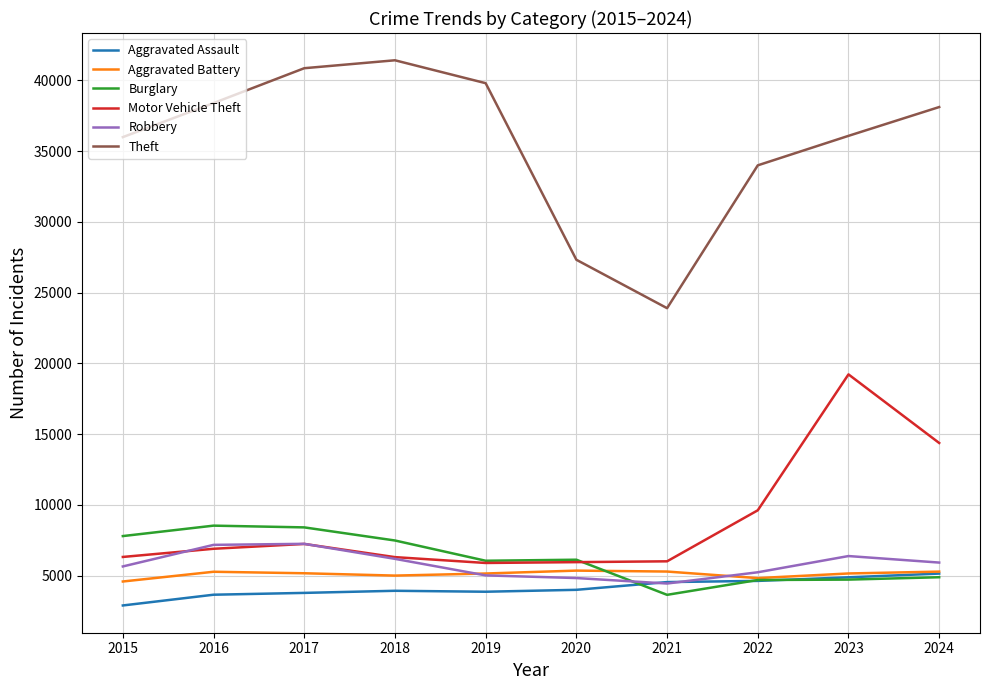

The value of Burglary at 2022 is 3025. True or false?

False